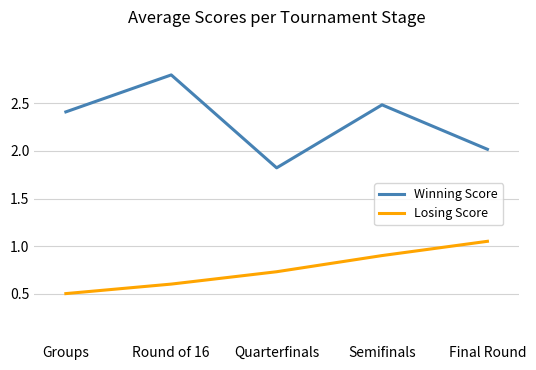

Where is the first local maximum for Winning Score?

Round of 16